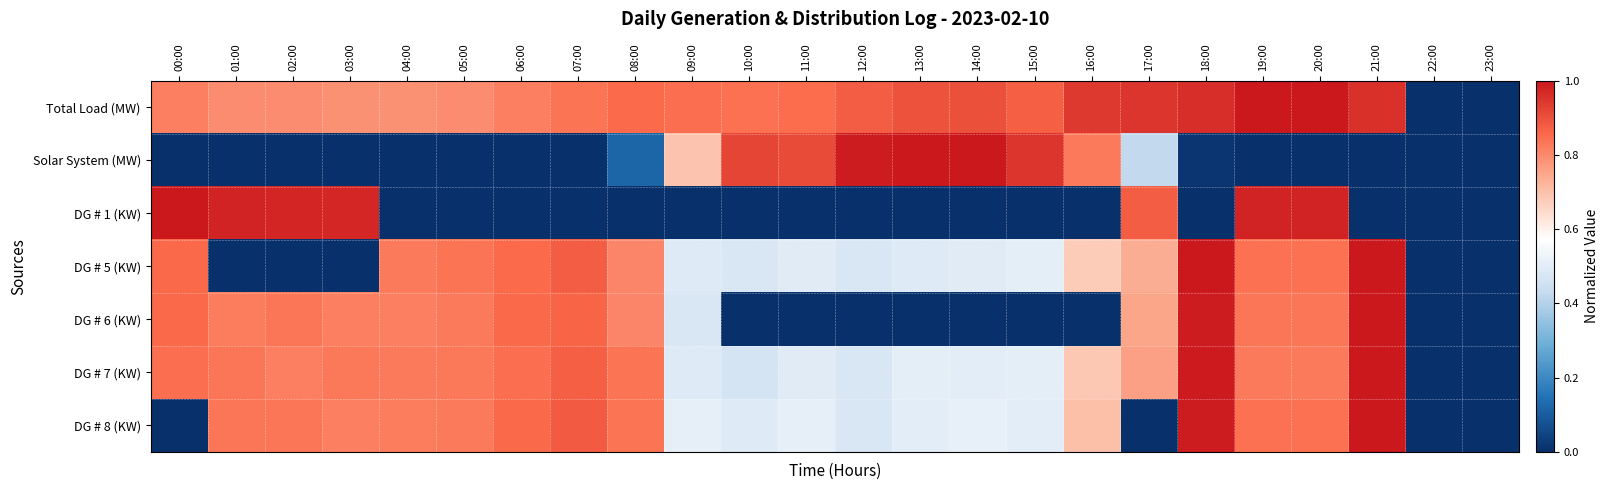

What is the total value across all series at 13:00?

3.4